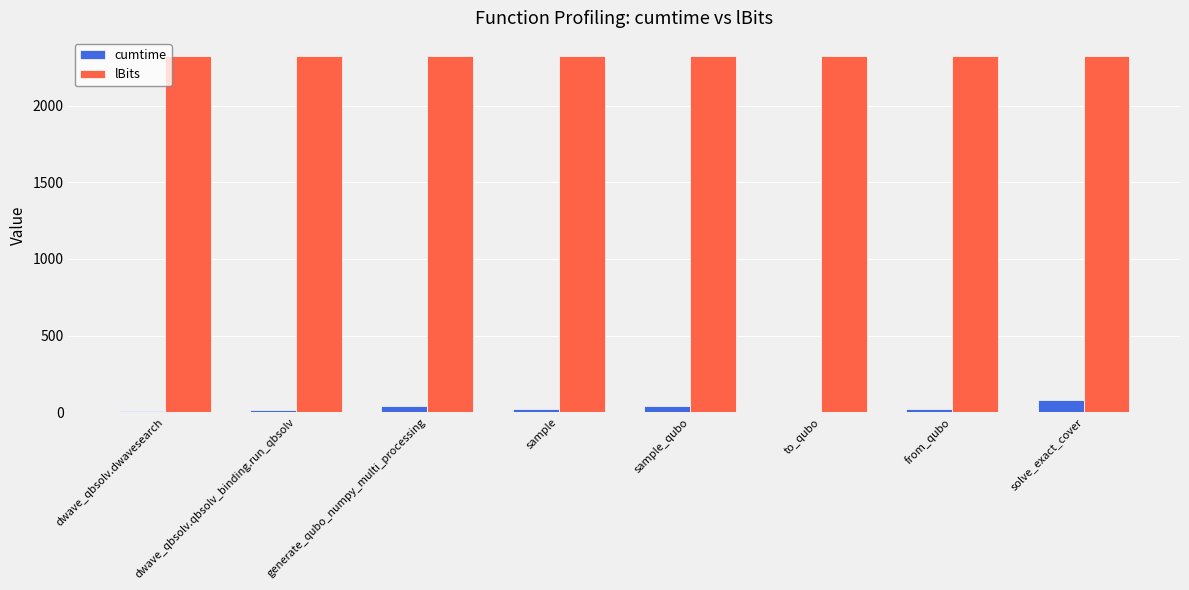

Is the value of cumtime at dwave_qbsolv.dwavesearch greater than the value of lBits at dwave_qbsolv.dwavesearch?

No